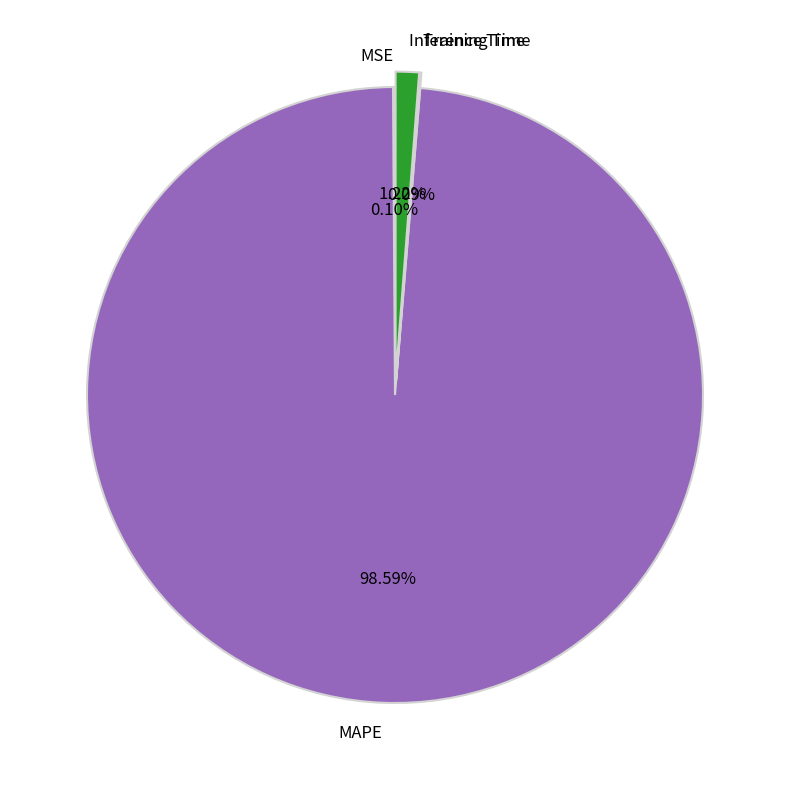

What is the majority slice?

MAPE